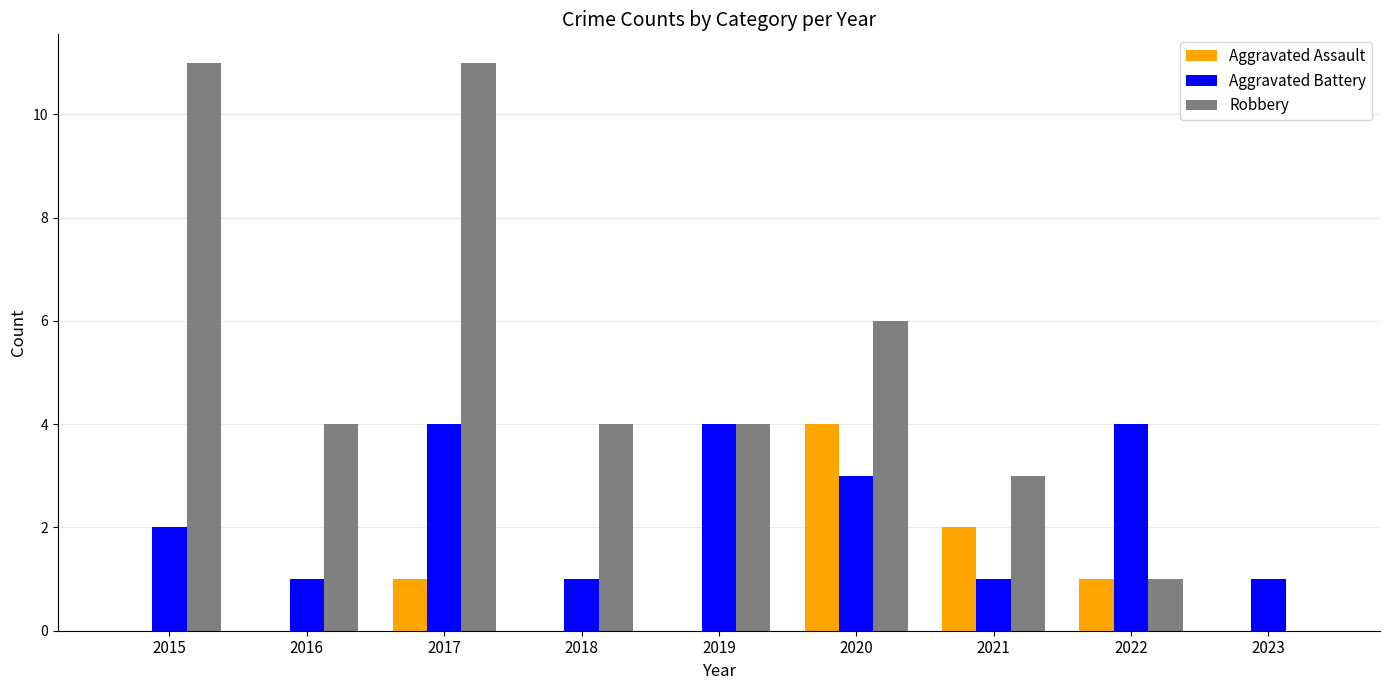

What are all the series names shown in the legend?

Aggravated Assault, Aggravated Battery, Robbery